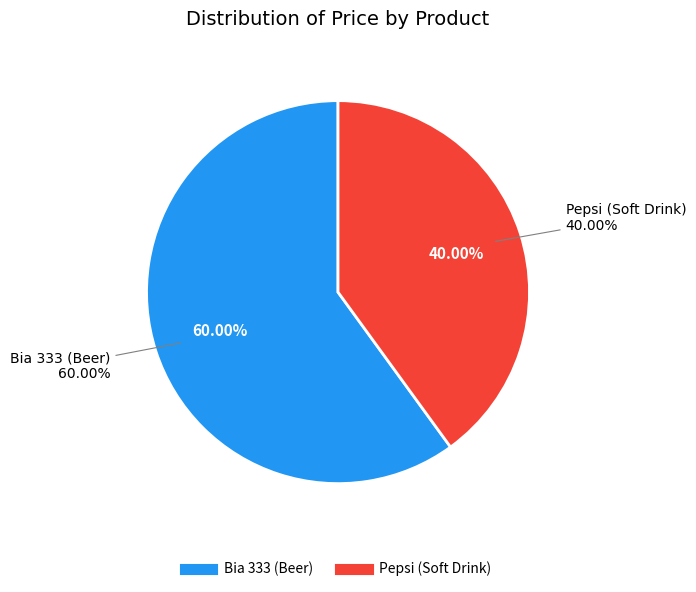

Combined, what portion of the pie is Pepsi (Soft Drink) and Bia 333 (Beer)?

100.0%